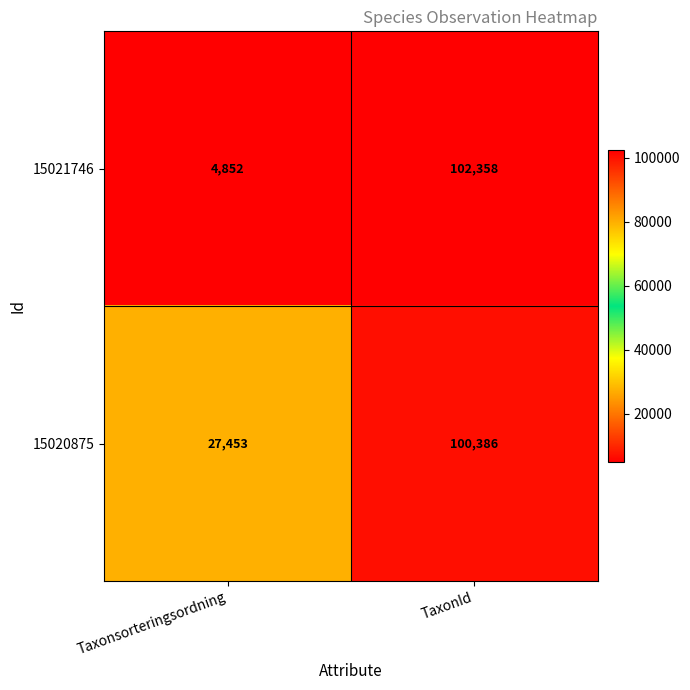

What is the minimum value shown in the chart?

4852